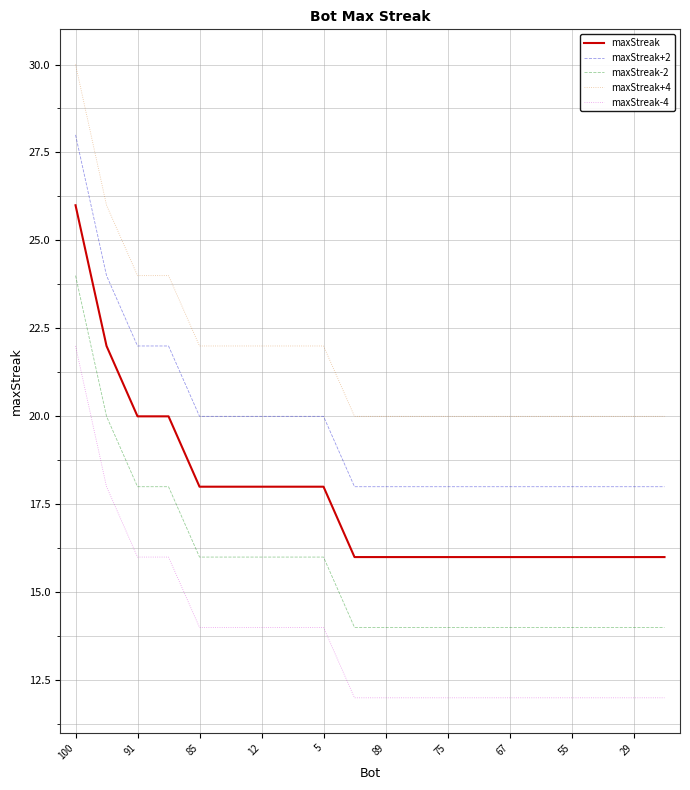

Count the maxStreak+2 values in the range 18 to 20.

16